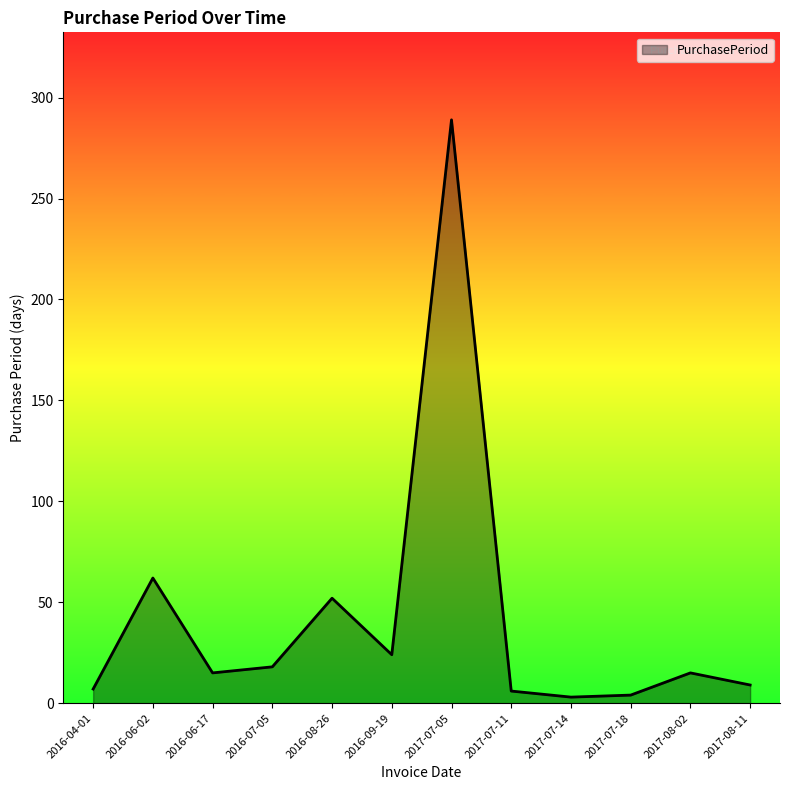

What is the ratio of the value at 2016-06-17 to the value at 2016-06-02?

0.2